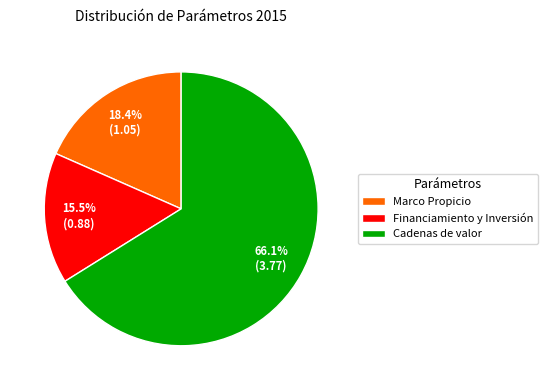

Rank the categories by value from lowest to highest.

Financiamiento y Inversión, Marco Propicio, Cadenas de valor